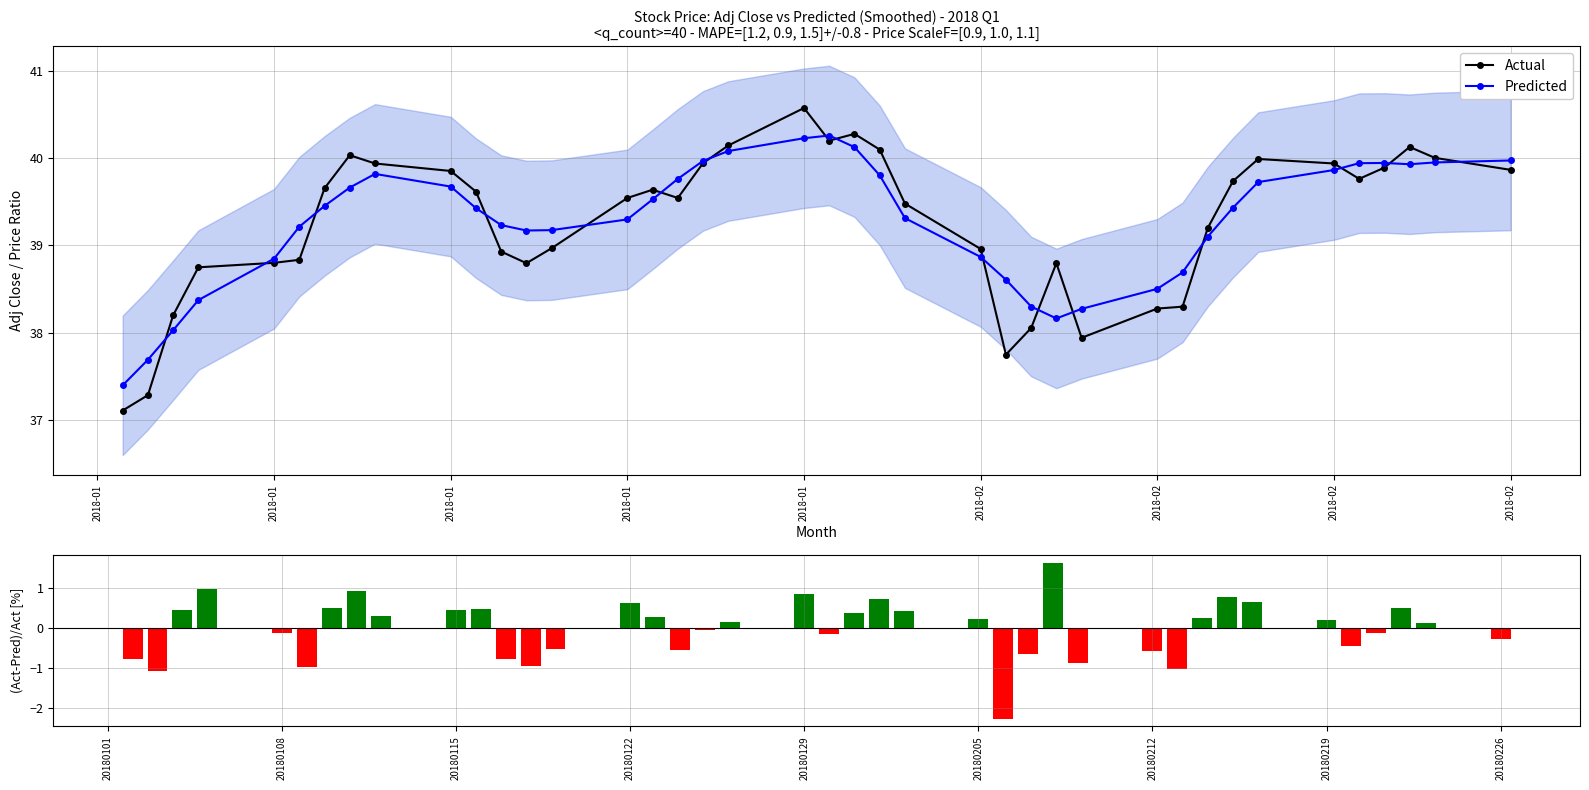

Does the chart contain stacked bars?

No